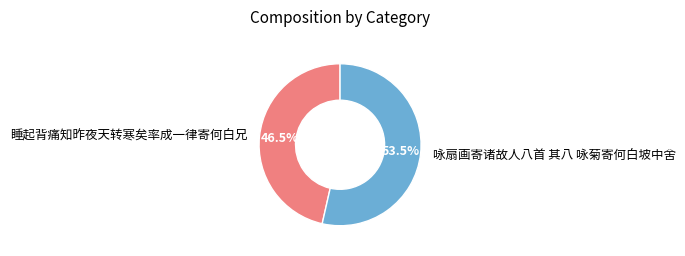

What is the largest slice in the pie chart?

咏扇画寄诸故人八首 其八 咏菊寄何白坡中舍